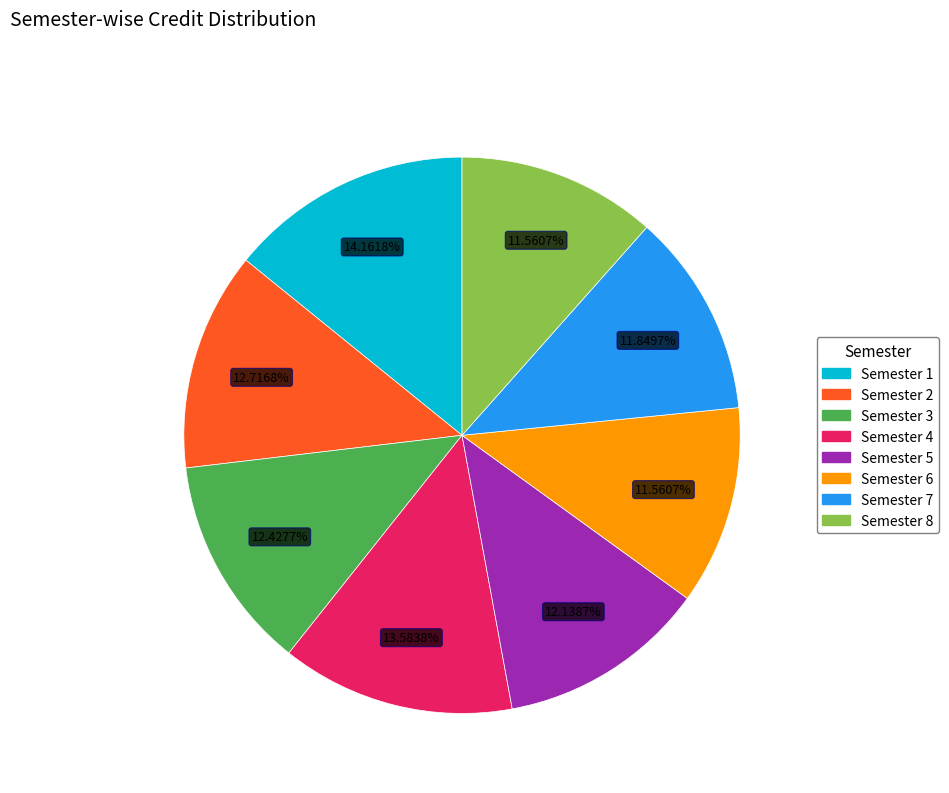

Is it true that Semester 4 is 14% of the pie?

True